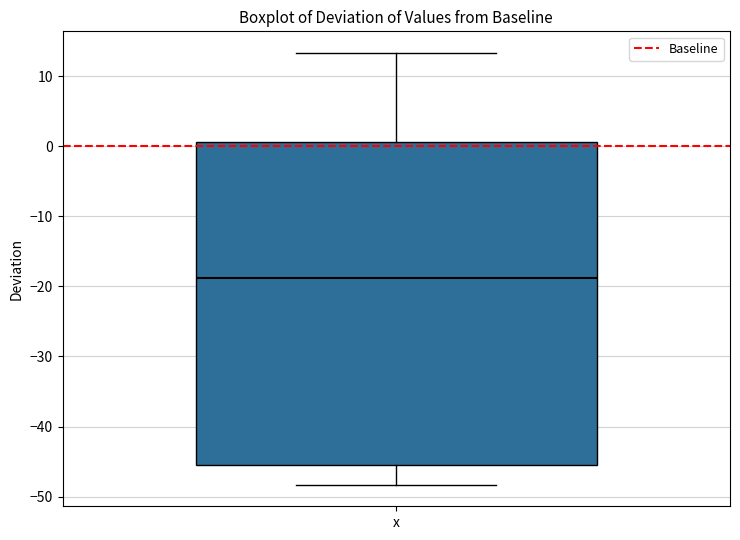

Where does the median line of the box for x sit on the y-axis? The values are not printed on the chart, so give them approximately, as read against the axis.

-19